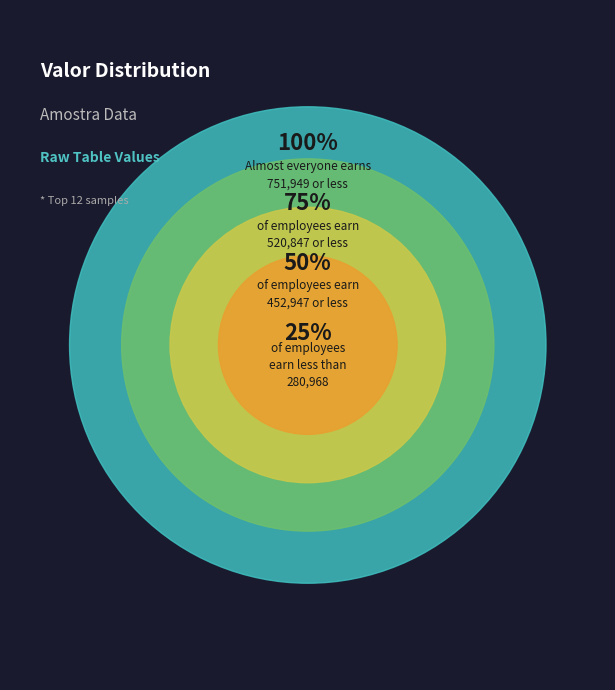

Is it true that 7 is 22% of the pie?

False